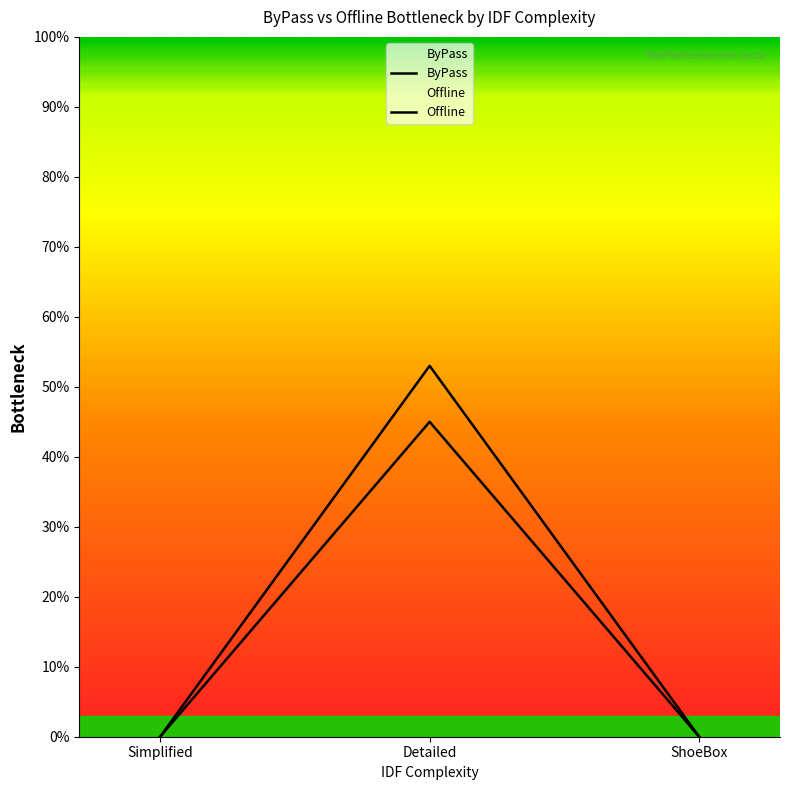

True or false: Offline has a value of 0.0 at ShoeBox.

True